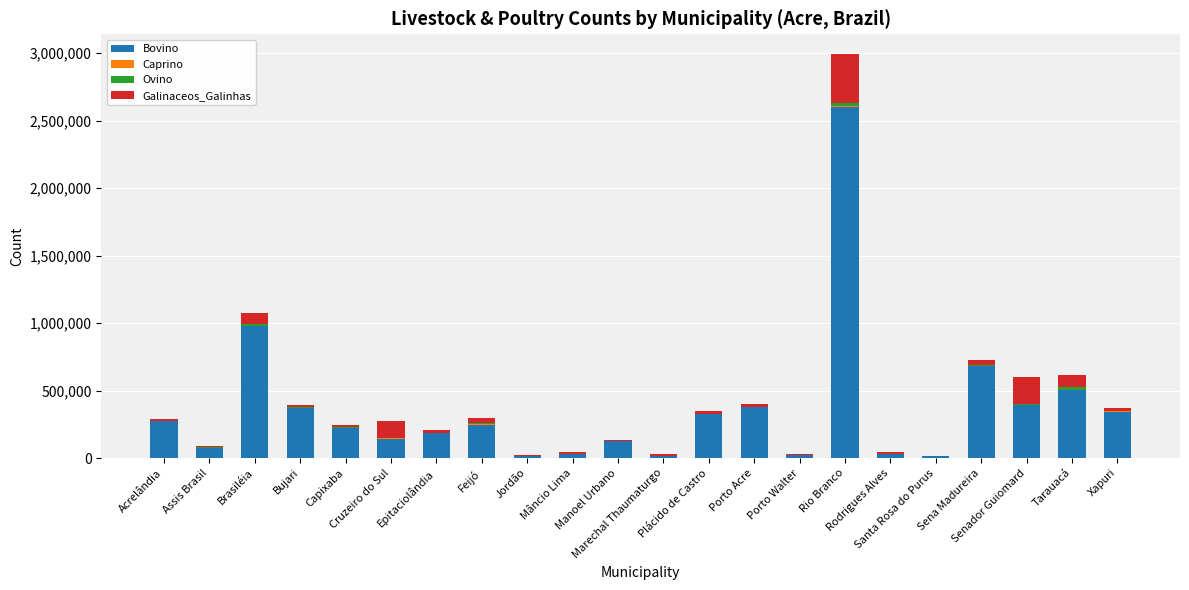

What is the maximum value for Bovino?

2604191